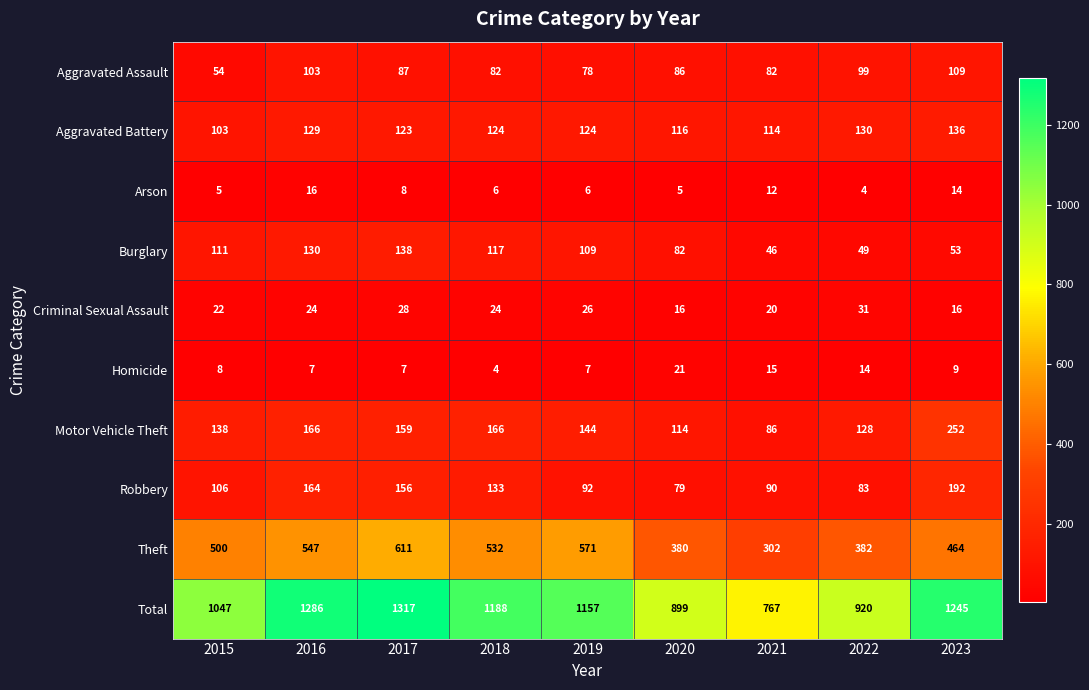

Is it true that Criminal Sexual Assault equals 16 at 2020?

True